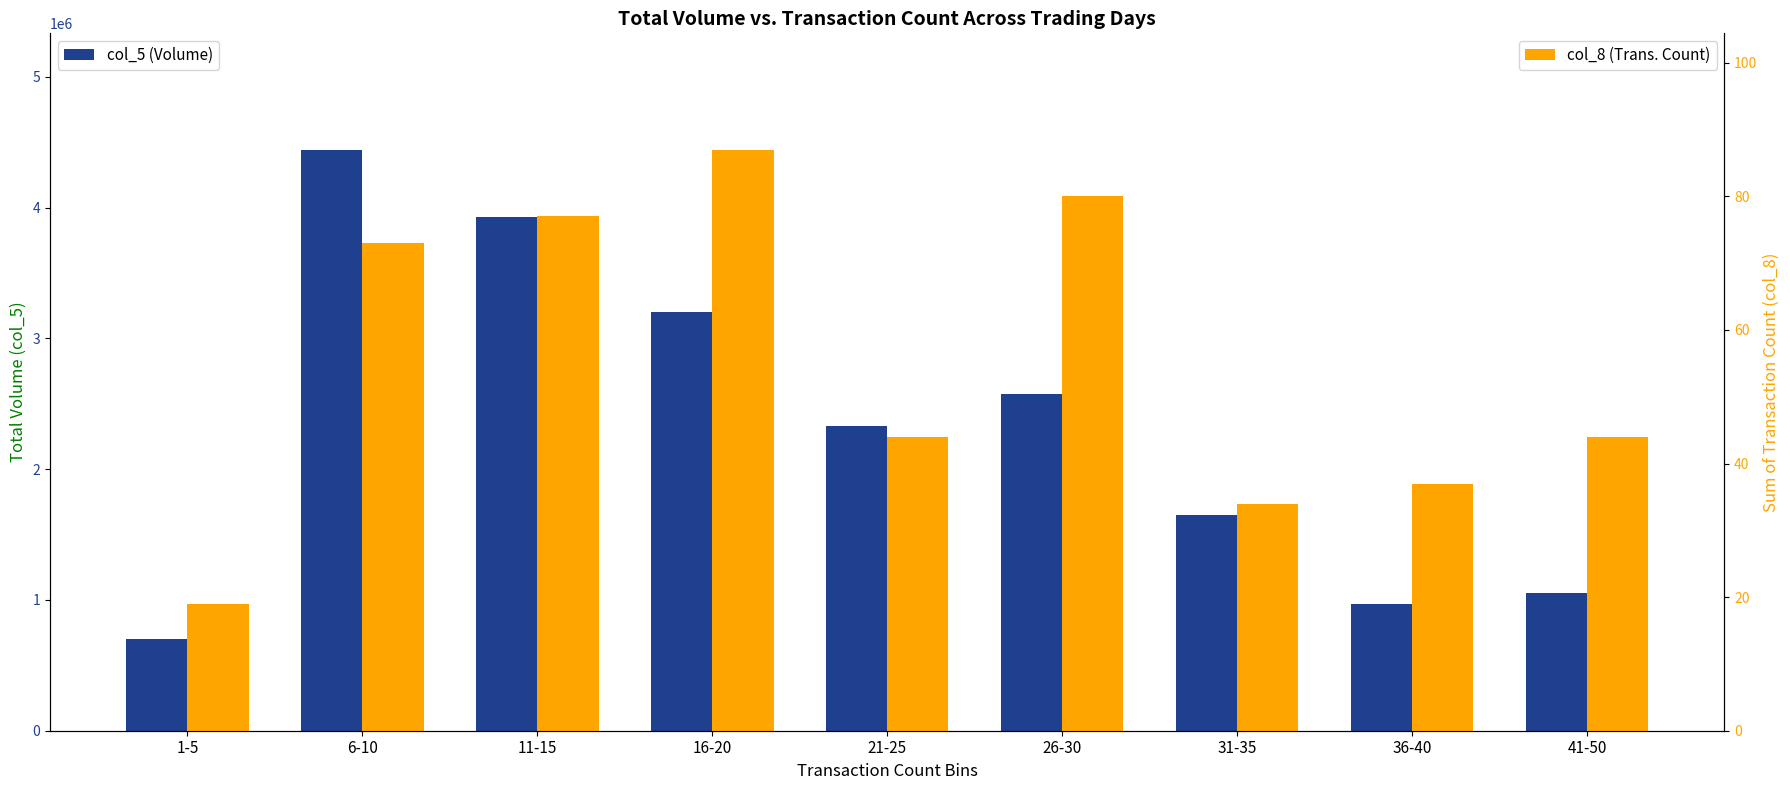

Rank the series by their maximum value, from lowest to highest.

col_8 (Trans. Count), col_5 (Volume)